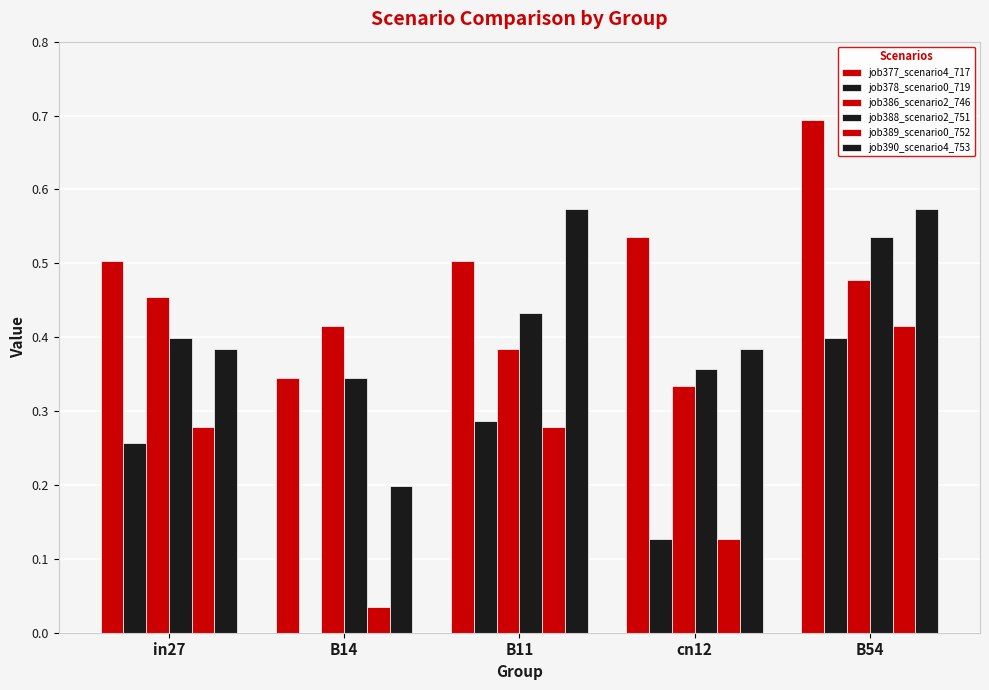

Which series has the largest range (max minus min)?

job378_scenario0_719